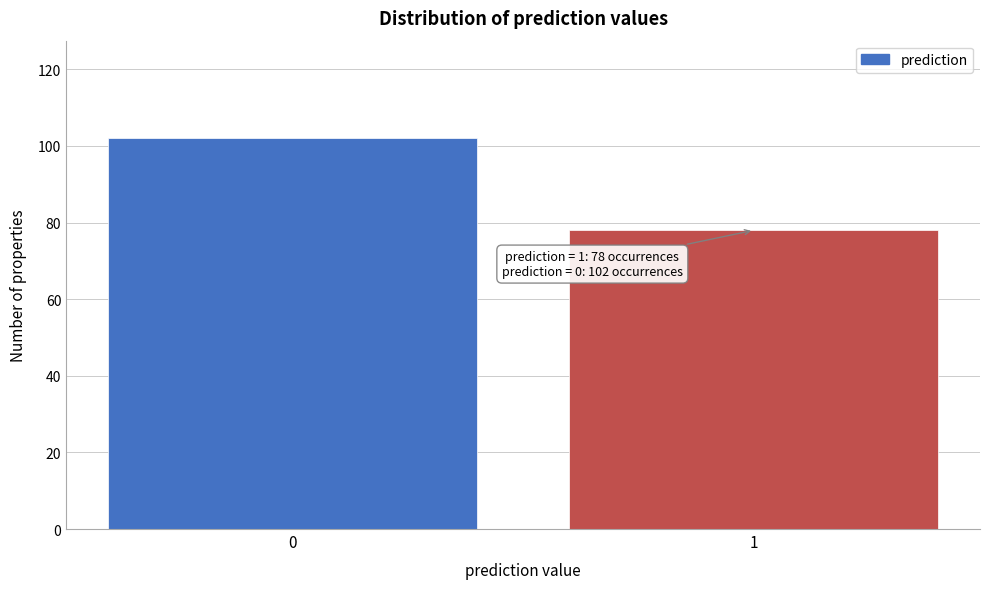

Reading left to right, what are all the values shown in this chart?

102	78